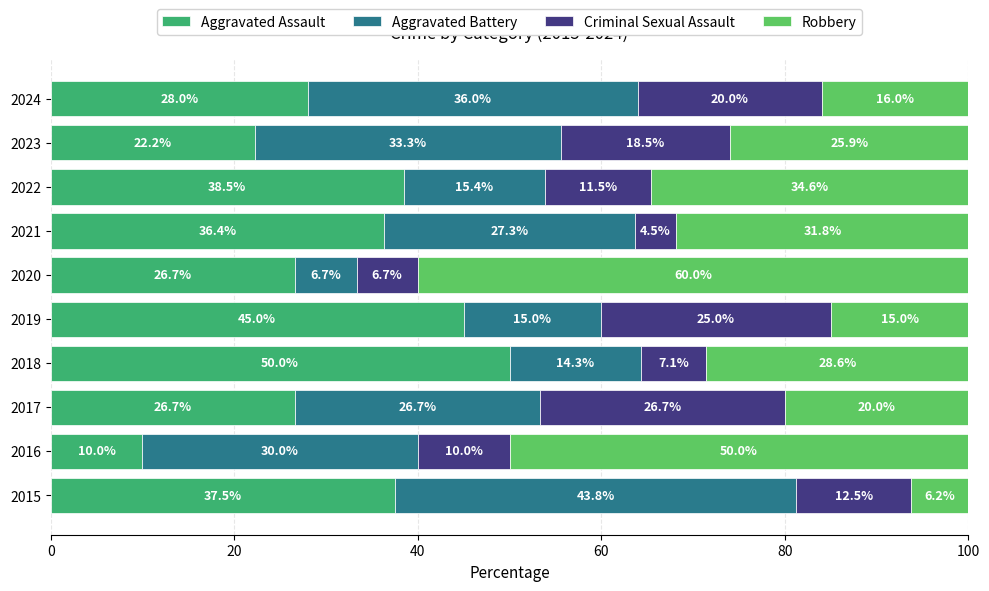

What is the difference between the Aggravated Assault values at 2019 and 2016?

35.0